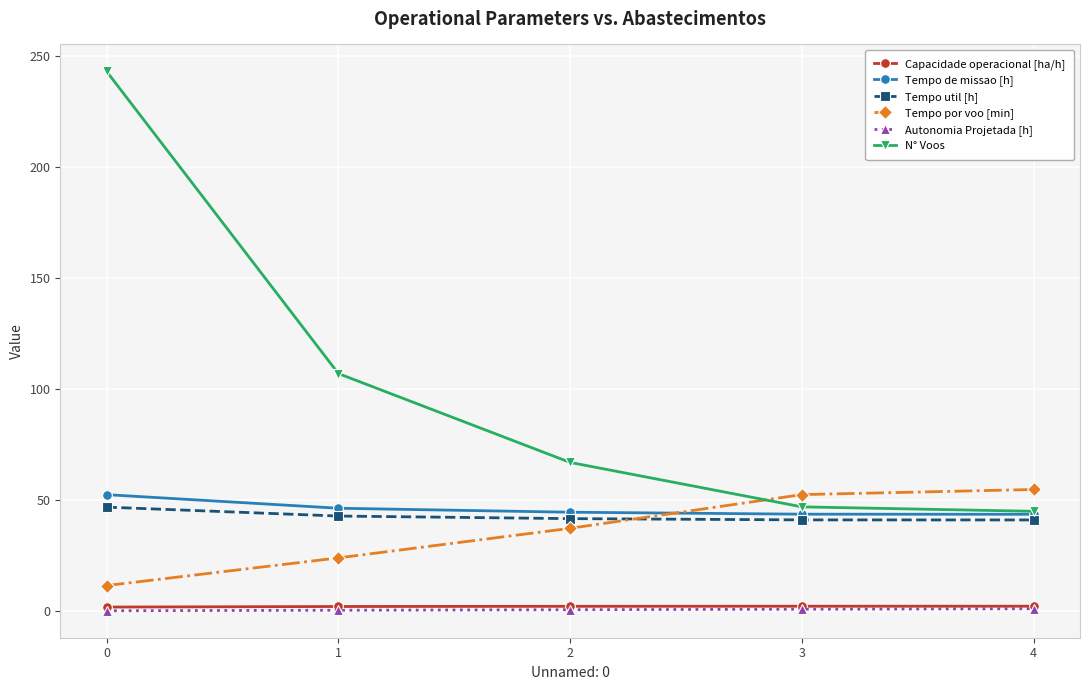

What is the highest value of the Tempo por voo [min] series?

54.8